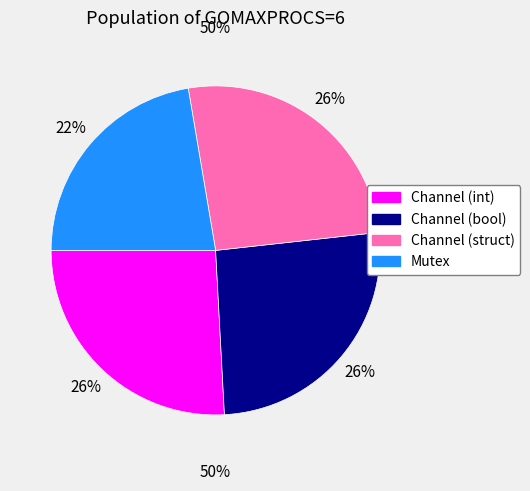

How many segments does this pie chart have?

4